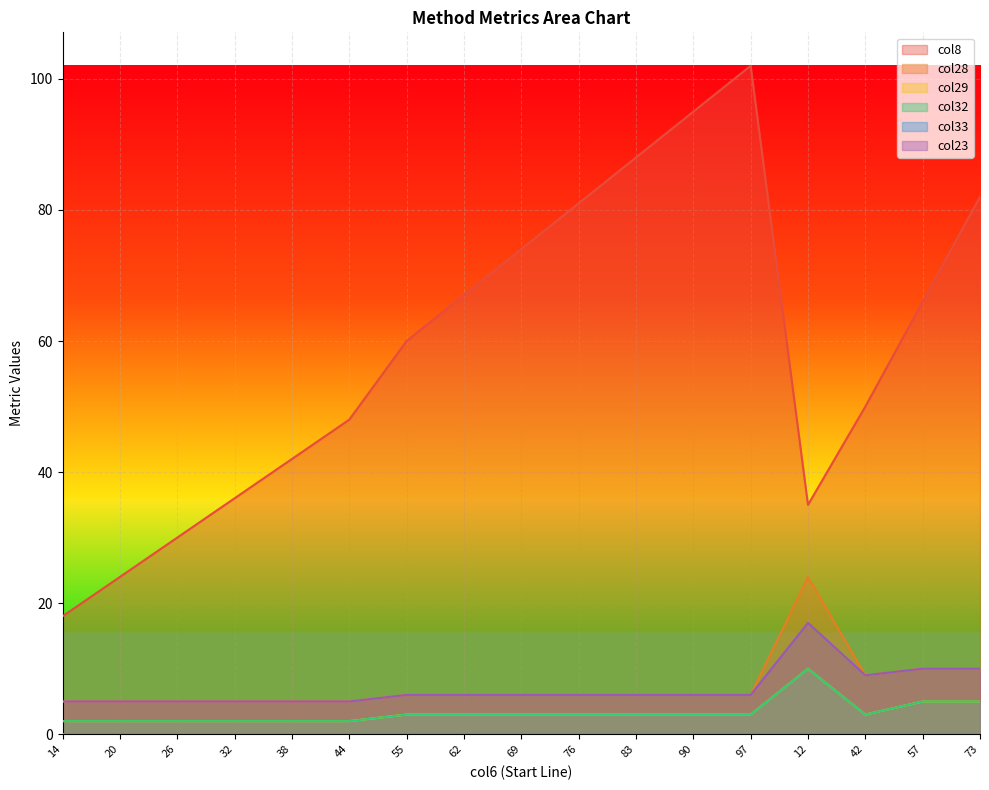

What is the sum of the col32 values at 42 and 97?

6